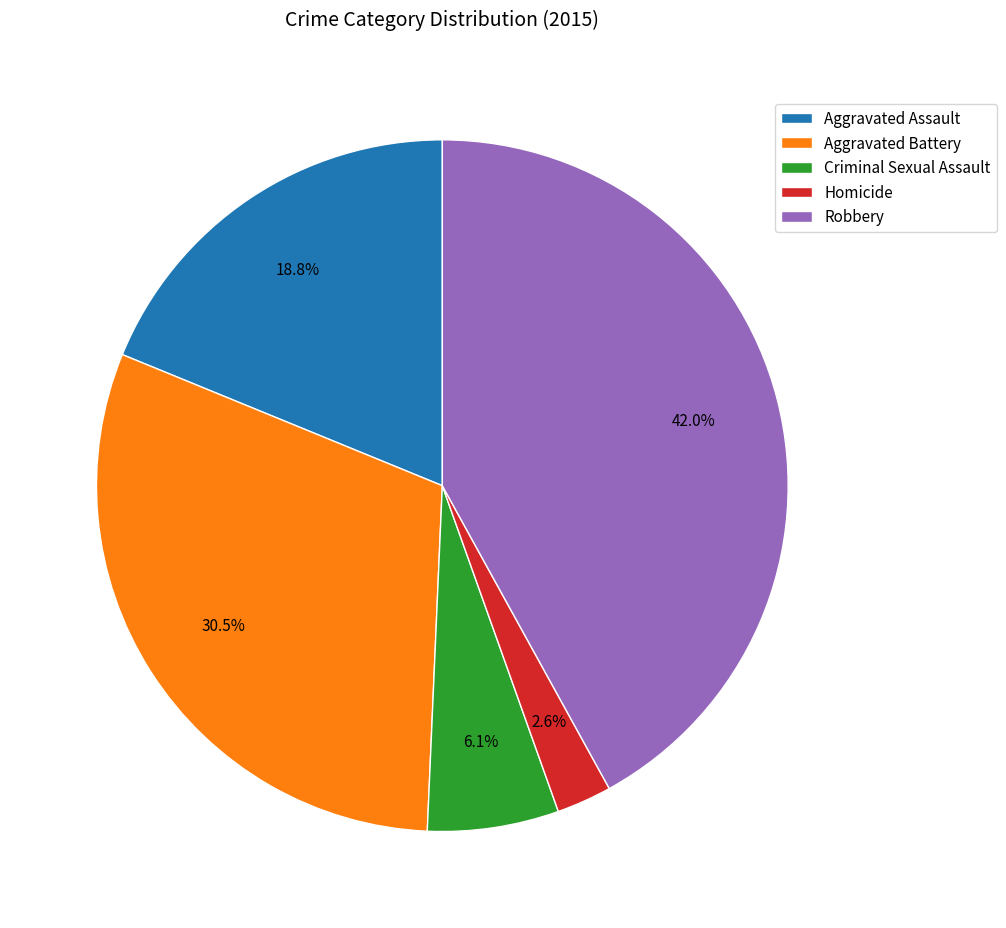

True or false: Homicide accounts for 3% of the total.

True